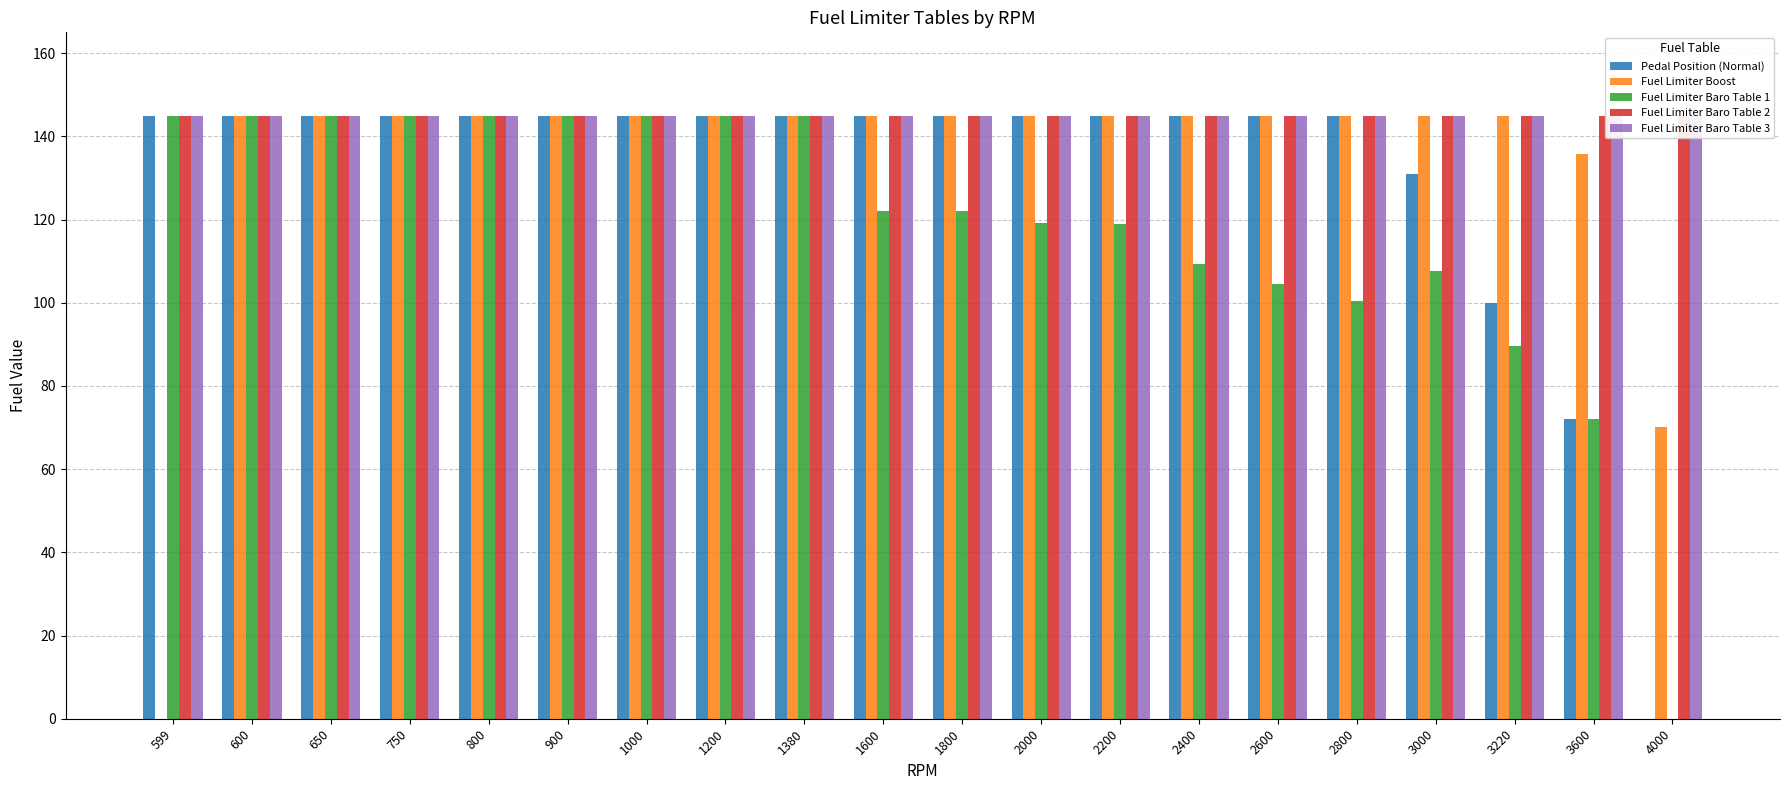

What is the sum of the Pedal Position (Normal) values at 3220 and 1000?

245.0